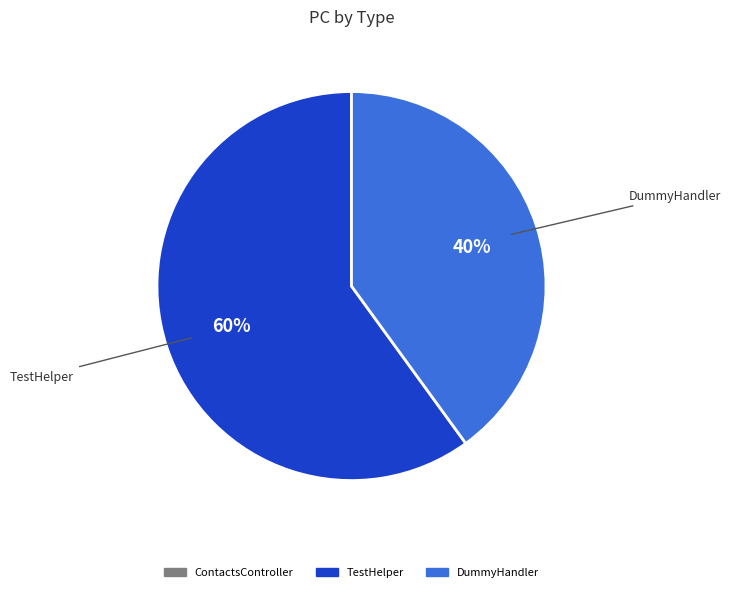

To the nearest percent, what is the average slice percentage?

50%